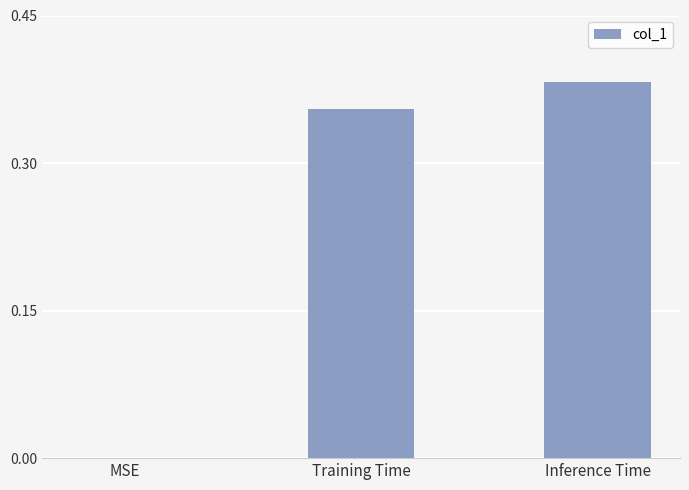

What is the sum of all values?

0.7